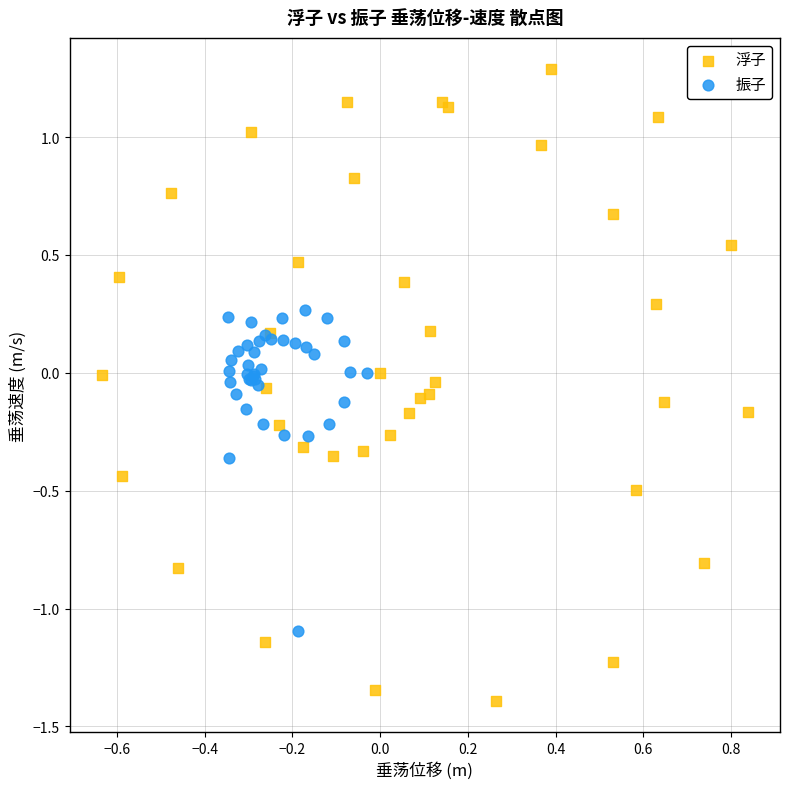

Which series has the widest spread of Y values?

浮子